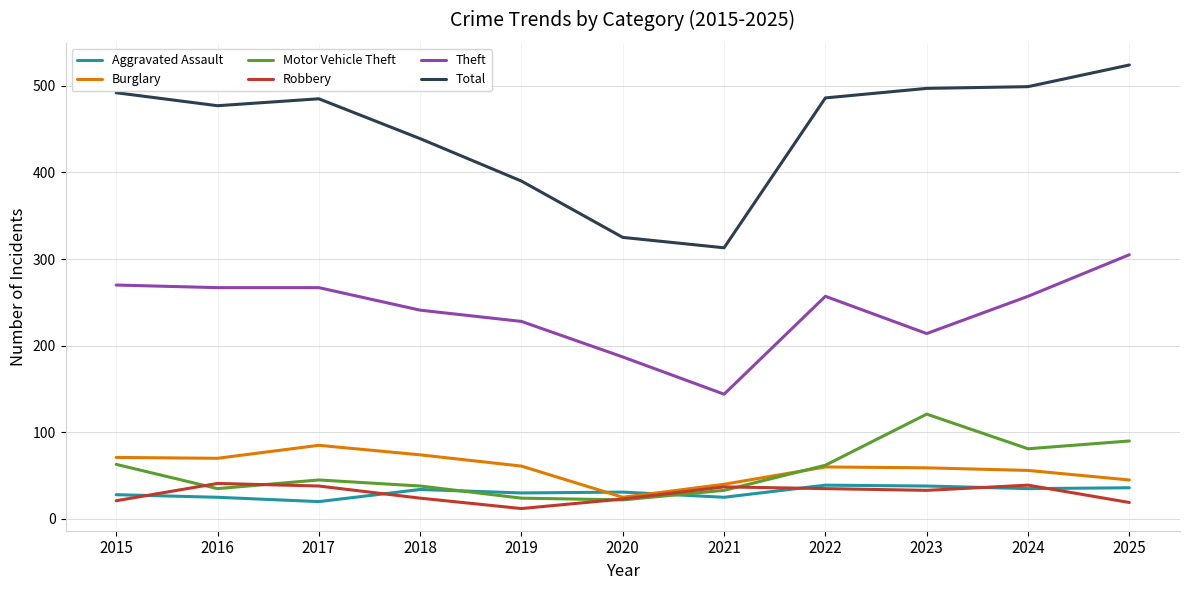

At which category is the sum across all series the highest?

2025